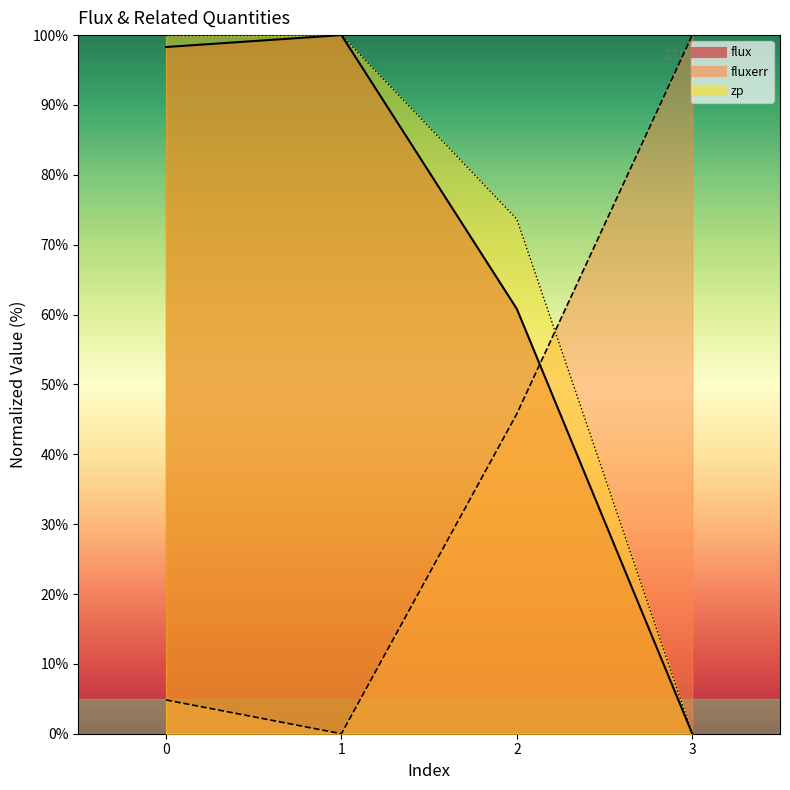

The flux series shows 98.3 at 0. True or false?

True